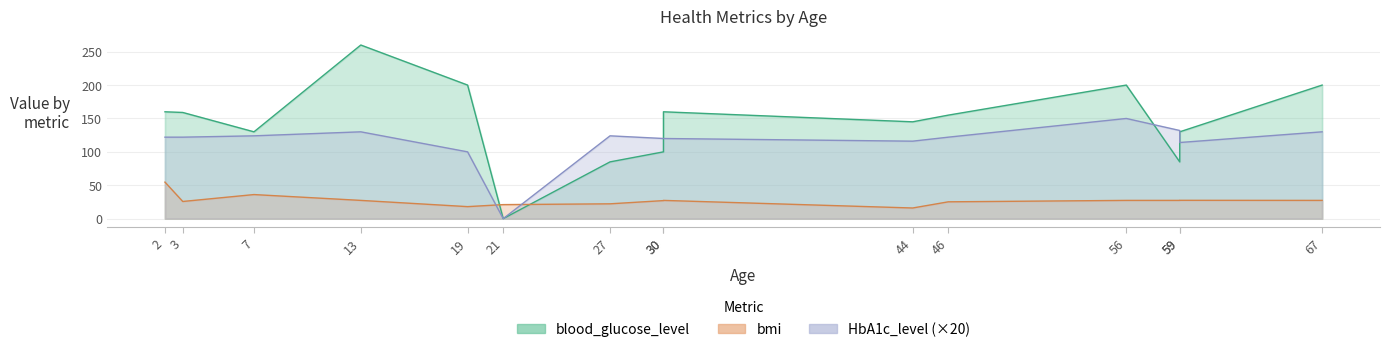

What is the difference between the second highest and second lowest values in the HbA1c_level series?

32.0